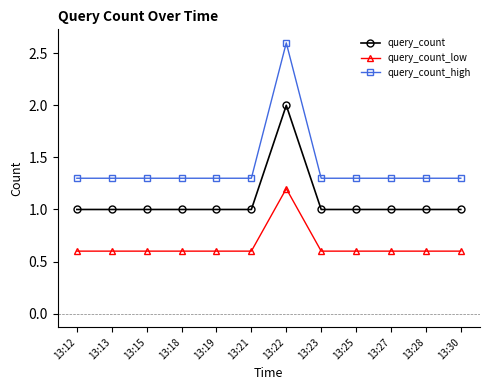

The query_count_low series shows 1.7 at 13:22. True or false?

False